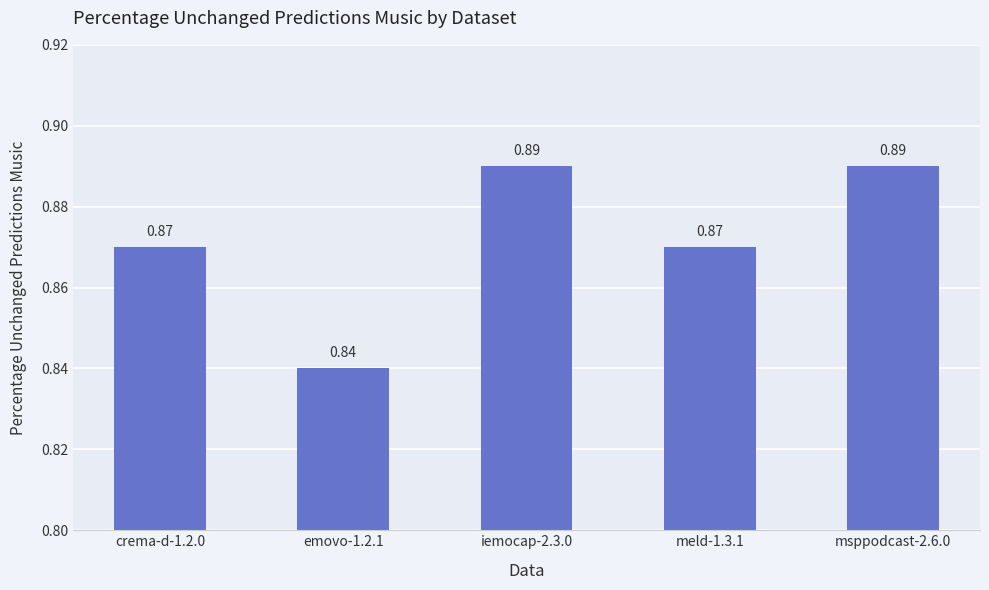

What is the sum of all values?

4.4